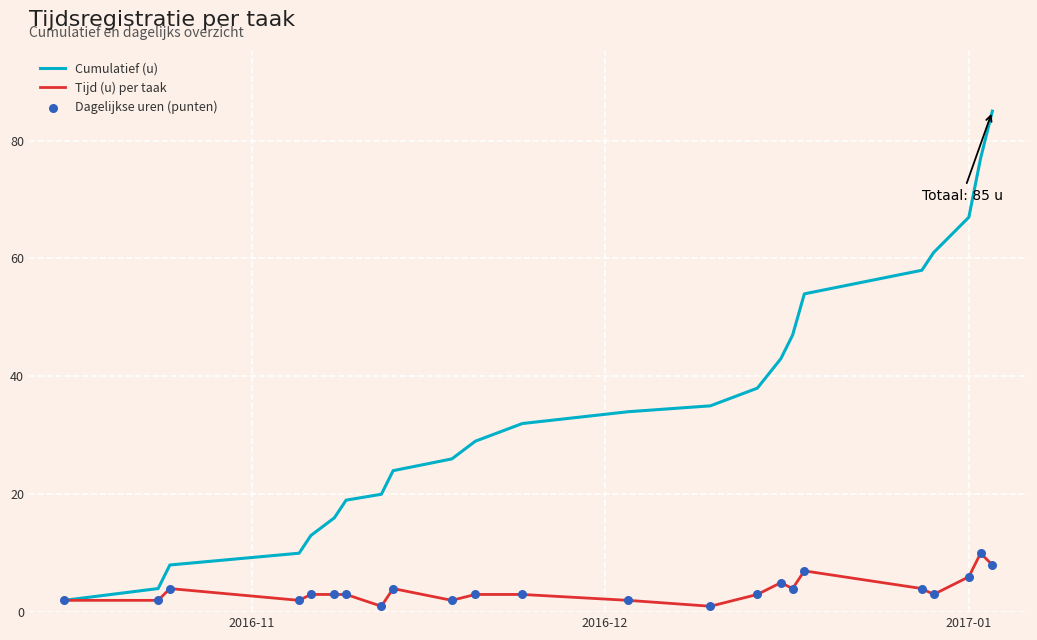

Which series has the largest range (max minus min)?

Cumulatief (u)